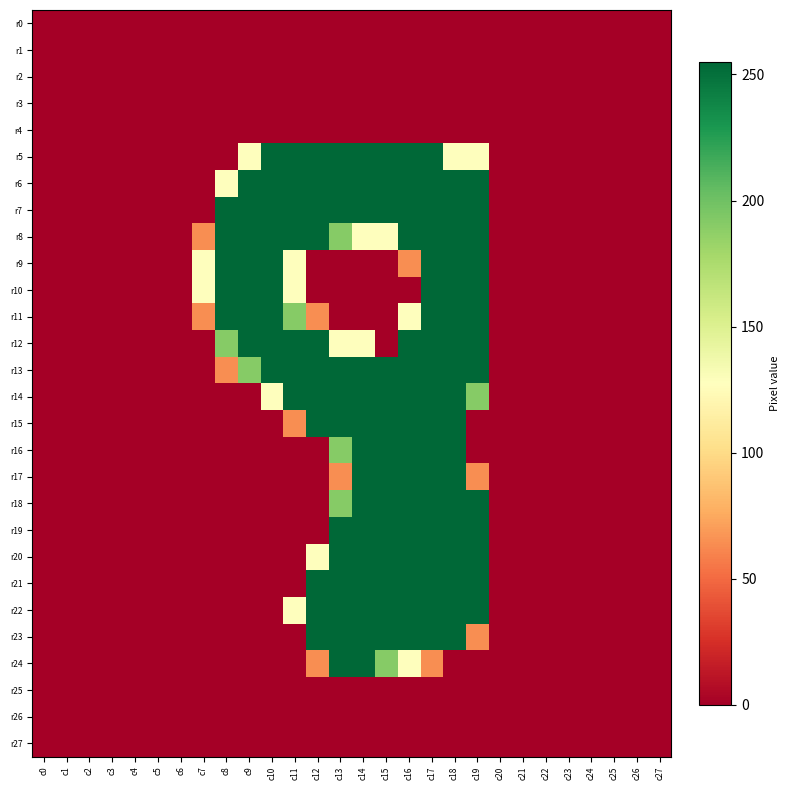

Reading right to left, transcribe all the data shown in this chart.

r0: c27=0	c26=0	c25=0	c24=0	c23=0	c22=0	c21=0	c20=0	c19=0	c18=0	c17=0	c16=0	c15=0	c14=0	c13=0	c12=0	c11=0	c10=0	c9=0	c8=0	c7=0	c6=0	c5=0	c4=0	c3=0	c2=0	c1=0	c0=0
r1: c27=0	c26=0	c25=0	c24=0	c23=0	c22=0	c21=0	c20=0	c19=0	c18=0	c17=0	c16=0	c15=0	c14=0	c13=0	c12=0	c11=0	c10=0	c9=0	c8=0	c7=0	c6=0	c5=0	c4=0	c3=0	c2=0	c1=0	c0=0
r2: c27=0	c26=0	c25=0	c24=0	c23=0	c22=0	c21=0	c20=0	c19=0	c18=0	c17=0	c16=0	c15=0	c14=0	c13=0	c12=0	c11=0	c10=0	c9=0	c8=0	c7=0	c6=0	c5=0	c4=0	c3=0	c2=0	c1=0	c0=0
r3: c27=0	c26=0	c25=0	c24=0	c23=0	c22=0	c21=0	c20=0	c19=0	c18=0	c17=0	c16=0	c15=0	c14=0	c13=0	c12=0	c11=0	c10=0	c9=0	c8=0	c7=0	c6=0	c5=0	c4=0	c3=0	c2=0	c1=0	c0=0
r4: c27=0	c26=0	c25=0	c24=0	c23=0	c22=0	c21=0	c20=0	c19=0	c18=0	c17=0	c16=0	c15=0	c14=0	c13=0	c12=0	c11=0	c10=0	c9=0	c8=0	c7=0	c6=0	c5=0	c4=0	c3=0	c2=0	c1=0	c0=0
r5: c27=0	c26=0	c25=0	c24=0	c23=0	c22=0	c21=0	c20=0	c19=128	c18=128	c17=255	c16=255	c15=255	c14=255	c13=255	c12=255	c11=255	c10=255	c9=128	c8=0	c7=0	c6=0	c5=0	c4=0	c3=0	c2=0	c1=0	c0=0
r6: c27=0	c26=0	c25=0	c24=0	c23=0	c22=0	c21=0	c20=0	c19=255	c18=255	c17=255	c16=255	c15=255	c14=255	c13=255	c12=255	c11=255	c10=255	c9=255	c8=128	c7=0	c6=0	c5=0	c4=0	c3=0	c2=0	c1=0	c0=0
r7: c27=0	c26=0	c25=0	c24=0	c23=0	c22=0	c21=0	c20=0	c19=255	c18=255	c17=255	c16=255	c15=255	c14=255	c13=255	c12=255	c11=255	c10=255	c9=255	c8=255	c7=0	c6=0	c5=0	c4=0	c3=0	c2=0	c1=0	c0=0
r8: c27=0	c26=0	c25=0	c24=0	c23=0	c22=0	c21=0	c20=0	c19=255	c18=255	c17=255	c16=255	c15=128	c14=128	c13=191	c12=255	c11=255	c10=255	c9=255	c8=255	c7=64	c6=0	c5=0	c4=0	c3=0	c2=0	c1=0	c0=0
r9: c27=0	c26=0	c25=0	c24=0	c23=0	c22=0	c21=0	c20=0	c19=255	c18=255	c17=255	c16=64	c15=0	c14=0	c13=0	c12=0	c11=128	c10=255	c9=255	c8=255	c7=128	c6=0	c5=0	c4=0	c3=0	c2=0	c1=0	c0=0
r10: c27=0	c26=0	c25=0	c24=0	c23=0	c22=0	c21=0	c20=0	c19=255	c18=255	c17=255	c16=0	c15=0	c14=0	c13=0	c12=0	c11=128	c10=255	c9=255	c8=255	c7=128	c6=0	c5=0	c4=0	c3=0	c2=0	c1=0	c0=0
r11: c27=0	c26=0	c25=0	c24=0	c23=0	c22=0	c21=0	c20=0	c19=255	c18=255	c17=255	c16=128	c15=0	c14=0	c13=0	c12=64	c11=191	c10=255	c9=255	c8=255	c7=64	c6=0	c5=0	c4=0	c3=0	c2=0	c1=0	c0=0
r12: c27=0	c26=0	c25=0	c24=0	c23=0	c22=0	c21=0	c20=0	c19=255	c18=255	c17=255	c16=255	c15=0	c14=128	c13=128	c12=255	c11=255	c10=255	c9=255	c8=191	c7=0	c6=0	c5=0	c4=0	c3=0	c2=0	c1=0	c0=0
r13: c27=0	c26=0	c25=0	c24=0	c23=0	c22=0	c21=0	c20=0	c19=255	c18=255	c17=255	c16=255	c15=255	c14=255	c13=255	c12=255	c11=255	c10=255	c9=191	c8=64	c7=0	c6=0	c5=0	c4=0	c3=0	c2=0	c1=0	c0=0
r14: c27=0	c26=0	c25=0	c24=0	c23=0	c22=0	c21=0	c20=0	c19=191	c18=255	c17=255	c16=255	c15=255	c14=255	c13=255	c12=255	c11=255	c10=128	c9=0	c8=0	c7=0	c6=0	c5=0	c4=0	c3=0	c2=0	c1=0	c0=0
r15: c27=0	c26=0	c25=0	c24=0	c23=0	c22=0	c21=0	c20=0	c19=0	c18=255	c17=255	c16=255	c15=255	c14=255	c13=255	c12=255	c11=64	c10=0	c9=0	c8=0	c7=0	c6=0	c5=0	c4=0	c3=0	c2=0	c1=0	c0=0
r16: c27=0	c26=0	c25=0	c24=0	c23=0	c22=0	c21=0	c20=0	c19=0	c18=255	c17=255	c16=255	c15=255	c14=255	c13=191	c12=0	c11=0	c10=0	c9=0	c8=0	c7=0	c6=0	c5=0	c4=0	c3=0	c2=0	c1=0	c0=0
r17: c27=0	c26=0	c25=0	c24=0	c23=0	c22=0	c21=0	c20=0	c19=64	c18=255	c17=255	c16=255	c15=255	c14=255	c13=64	c12=0	c11=0	c10=0	c9=0	c8=0	c7=0	c6=0	c5=0	c4=0	c3=0	c2=0	c1=0	c0=0
r18: c27=0	c26=0	c25=0	c24=0	c23=0	c22=0	c21=0	c20=0	c19=255	c18=255	c17=255	c16=255	c15=255	c14=255	c13=191	c12=0	c11=0	c10=0	c9=0	c8=0	c7=0	c6=0	c5=0	c4=0	c3=0	c2=0	c1=0	c0=0
r19: c27=0	c26=0	c25=0	c24=0	c23=0	c22=0	c21=0	c20=0	c19=255	c18=255	c17=255	c16=255	c15=255	c14=255	c13=255	c12=0	c11=0	c10=0	c9=0	c8=0	c7=0	c6=0	c5=0	c4=0	c3=0	c2=0	c1=0	c0=0
r20: c27=0	c26=0	c25=0	c24=0	c23=0	c22=0	c21=0	c20=0	c19=255	c18=255	c17=255	c16=255	c15=255	c14=255	c13=255	c12=128	c11=0	c10=0	c9=0	c8=0	c7=0	c6=0	c5=0	c4=0	c3=0	c2=0	c1=0	c0=0
r21: c27=0	c26=0	c25=0	c24=0	c23=0	c22=0	c21=0	c20=0	c19=255	c18=255	c17=255	c16=255	c15=255	c14=255	c13=255	c12=255	c11=0	c10=0	c9=0	c8=0	c7=0	c6=0	c5=0	c4=0	c3=0	c2=0	c1=0	c0=0
r22: c27=0	c26=0	c25=0	c24=0	c23=0	c22=0	c21=0	c20=0	c19=255	c18=255	c17=255	c16=255	c15=255	c14=255	c13=255	c12=255	c11=128	c10=0	c9=0	c8=0	c7=0	c6=0	c5=0	c4=0	c3=0	c2=0	c1=0	c0=0
r23: c27=0	c26=0	c25=0	c24=0	c23=0	c22=0	c21=0	c20=0	c19=64	c18=255	c17=255	c16=255	c15=255	c14=255	c13=255	c12=255	c11=0	c10=0	c9=0	c8=0	c7=0	c6=0	c5=0	c4=0	c3=0	c2=0	c1=0	c0=0
r24: c27=0	c26=0	c25=0	c24=0	c23=0	c22=0	c21=0	c20=0	c19=0	c18=0	c17=64	c16=128	c15=191	c14=255	c13=255	c12=64	c11=0	c10=0	c9=0	c8=0	c7=0	c6=0	c5=0	c4=0	c3=0	c2=0	c1=0	c0=0
r25: c27=0	c26=0	c25=0	c24=0	c23=0	c22=0	c21=0	c20=0	c19=0	c18=0	c17=0	c16=0	c15=0	c14=0	c13=0	c12=0	c11=0	c10=0	c9=0	c8=0	c7=0	c6=0	c5=0	c4=0	c3=0	c2=0	c1=0	c0=0
r26: c27=0	c26=0	c25=0	c24=0	c23=0	c22=0	c21=0	c20=0	c19=0	c18=0	c17=0	c16=0	c15=0	c14=0	c13=0	c12=0	c11=0	c10=0	c9=0	c8=0	c7=0	c6=0	c5=0	c4=0	c3=0	c2=0	c1=0	c0=0
r27: c27=0	c26=0	c25=0	c24=0	c23=0	c22=0	c21=0	c20=0	c19=0	c18=0	c17=0	c16=0	c15=0	c14=0	c13=0	c12=0	c11=0	c10=0	c9=0	c8=0	c7=0	c6=0	c5=0	c4=0	c3=0	c2=0	c1=0	c0=0